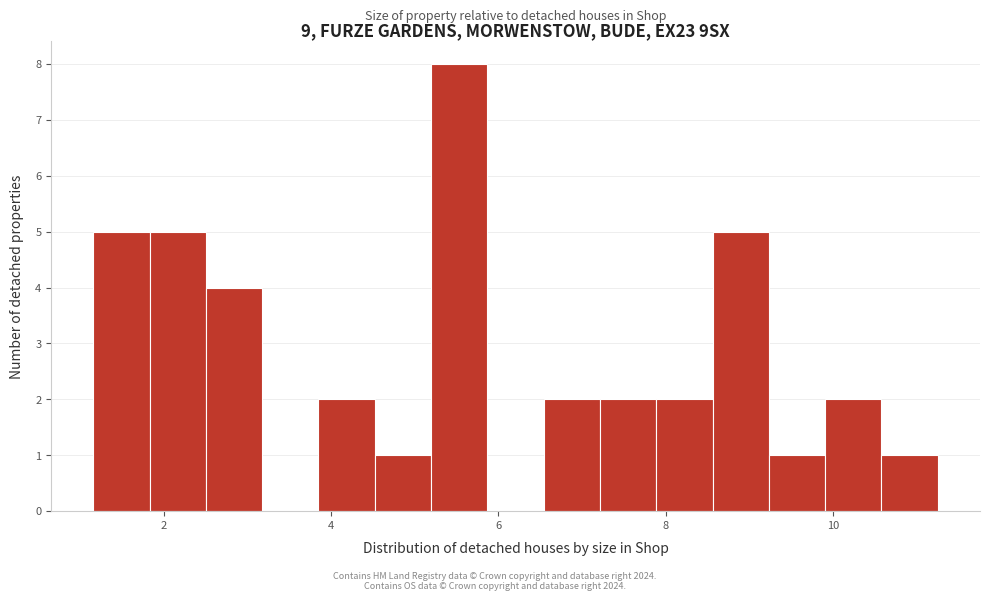

Around what value on the x-axis is the tallest bar? Give the approximate position of its centre, as read against the axis.

5.6